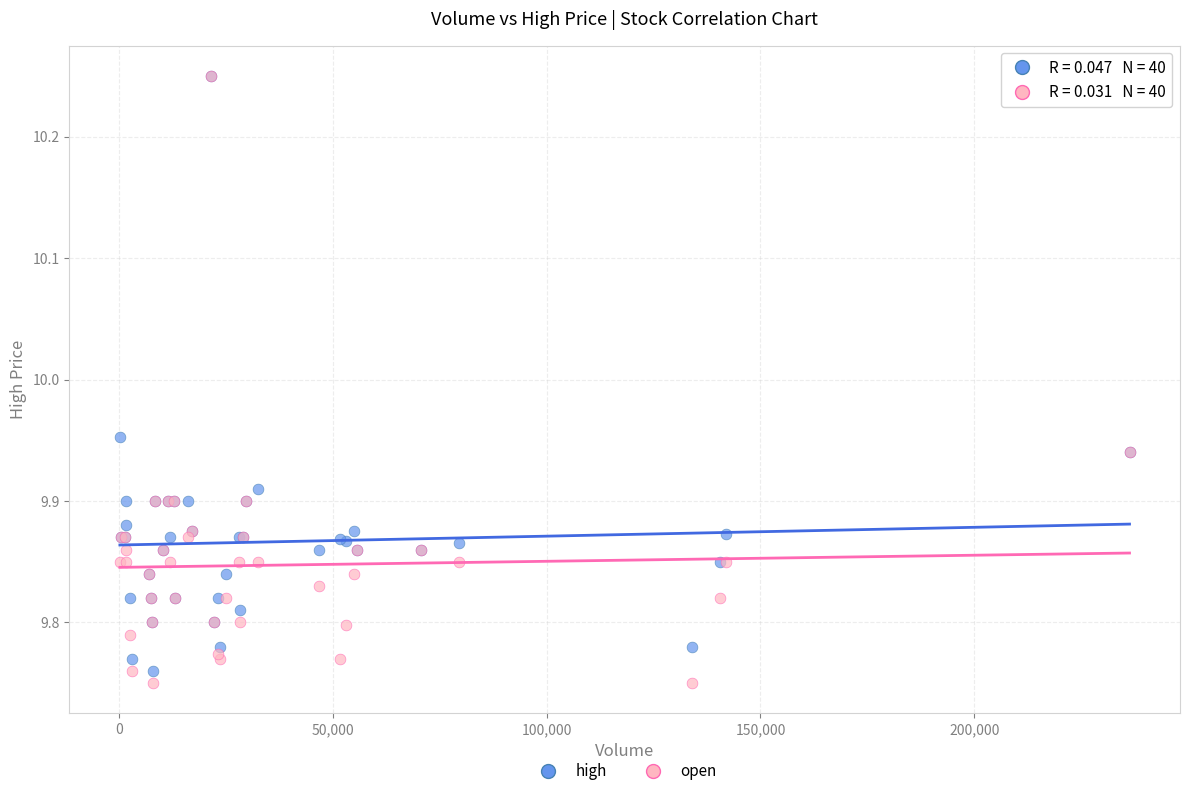

Which series contains the lowest Y value?

open